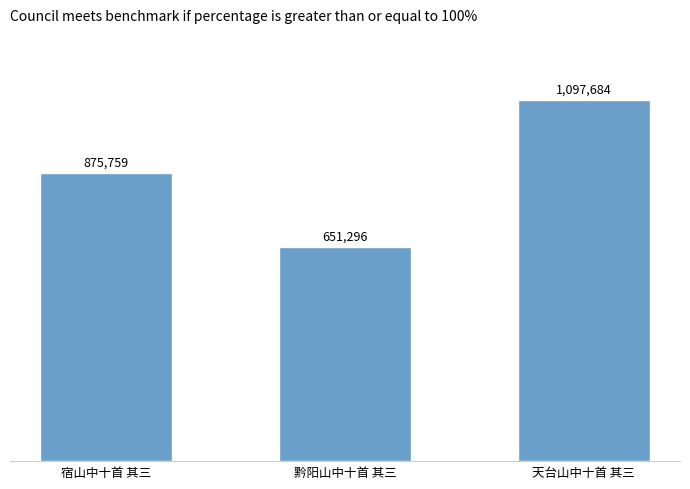

Are the bars horizontal?

No